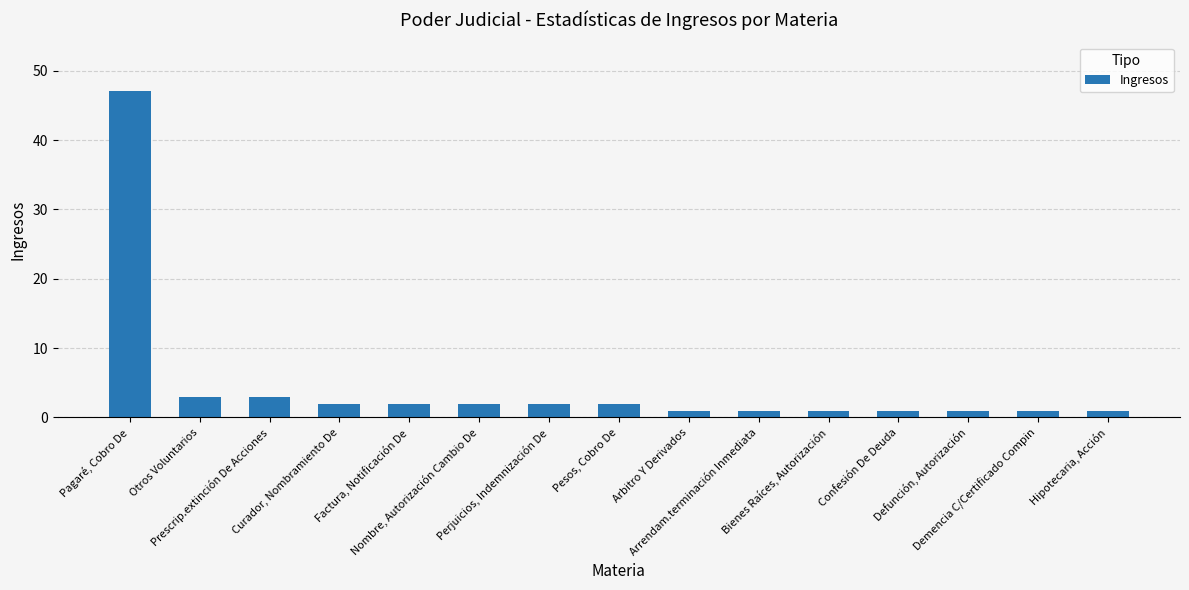

What is the maximum value shown in the chart?

47